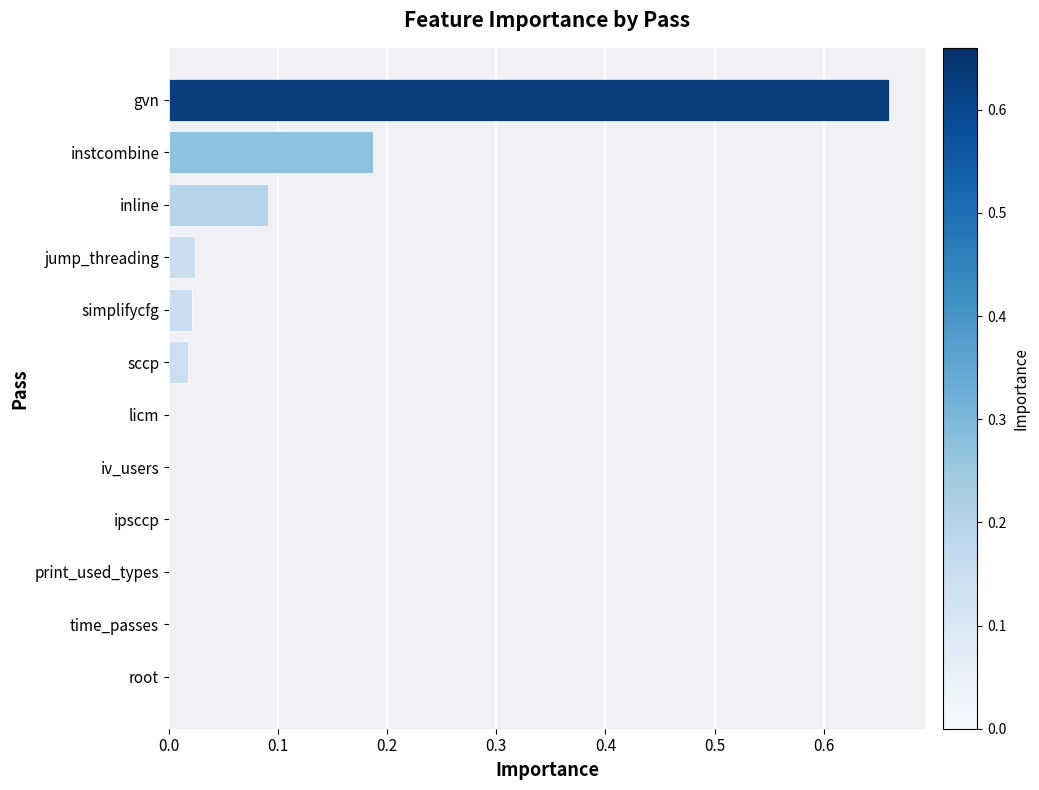

Which has a higher value, instcombine or licm?

instcombine